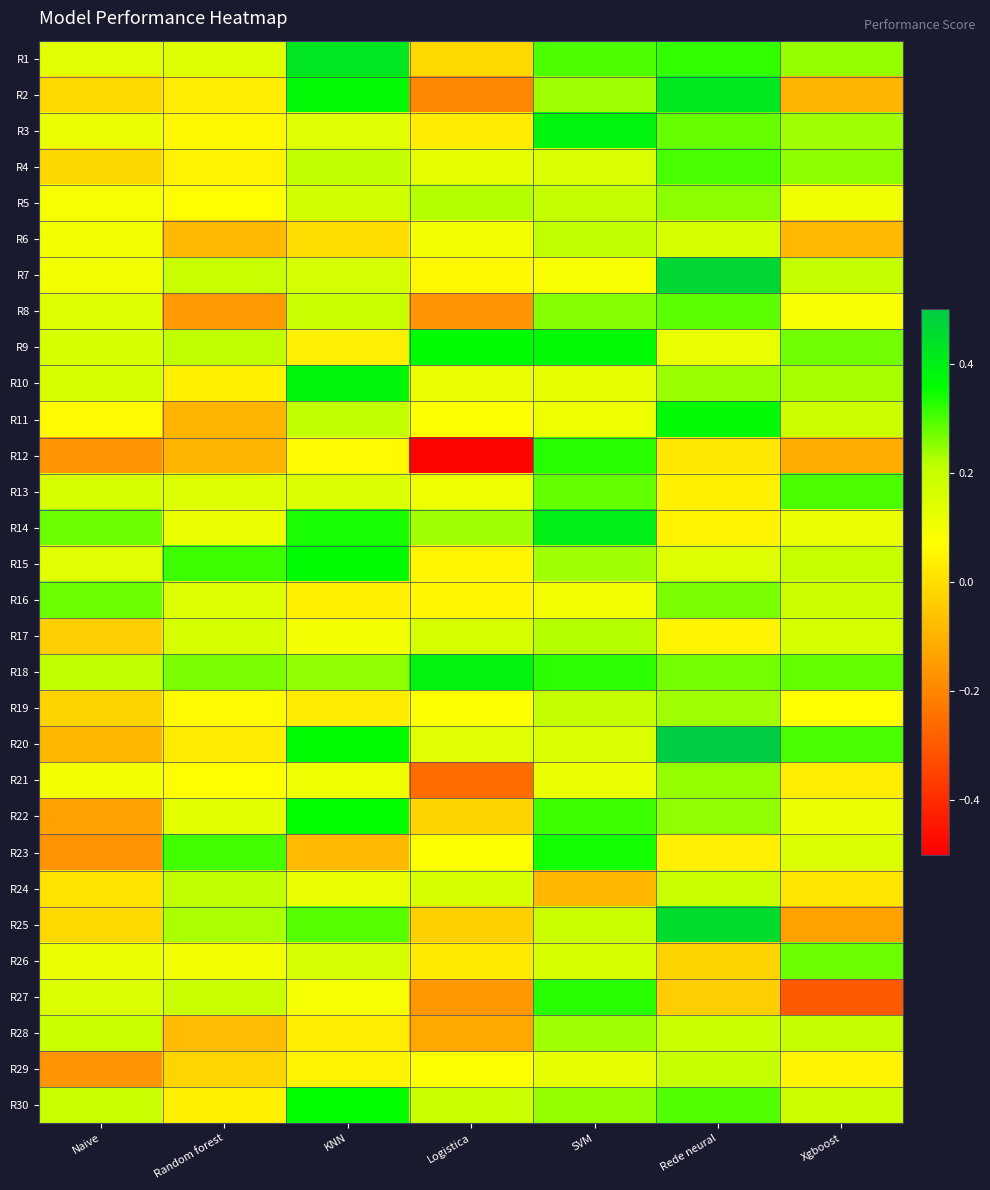

Reading left to right, what are all the values shown in this chart?

R1: Naive=0.1	Random forest=0.1	KNN=0.4	Logistica=-0.0	SVM=0.3	Rede neural=0.3	Xgboost=0.2
R2: Naive=-0.0	Random forest=0.0	KNN=0.4	Logistica=-0.2	SVM=0.2	Rede neural=0.4	Xgboost=-0.1
R3: Naive=0.1	Random forest=0.1	KNN=0.1	Logistica=0.0	SVM=0.4	Rede neural=0.3	Xgboost=0.2
R4: Naive=-0.0	Random forest=0.0	KNN=0.2	Logistica=0.1	SVM=0.1	Rede neural=0.3	Xgboost=0.3
R5: Naive=0.1	Random forest=0.1	KNN=0.2	Logistica=0.2	SVM=0.2	Rede neural=0.3	Xgboost=0.1
R6: Naive=0.1	Random forest=-0.1	KNN=-0.0	Logistica=0.1	SVM=0.2	Rede neural=0.2	Xgboost=-0.1
R7: Naive=0.1	Random forest=0.2	KNN=0.2	Logistica=0.1	SVM=0.1	Rede neural=0.5	Xgboost=0.2
R8: Naive=0.1	Random forest=-0.1	KNN=0.2	Logistica=-0.2	SVM=0.3	Rede neural=0.3	Xgboost=0.1
R9: Naive=0.2	Random forest=0.2	KNN=0.0	Logistica=0.4	SVM=0.4	Rede neural=0.1	Xgboost=0.3
R10: Naive=0.2	Random forest=0.0	KNN=0.4	Logistica=0.1	SVM=0.1	Rede neural=0.2	Xgboost=0.2
R11: Naive=0.1	Random forest=-0.1	KNN=0.2	Logistica=0.1	SVM=0.1	Rede neural=0.4	Xgboost=0.2
R12: Naive=-0.2	Random forest=-0.1	KNN=0.1	Logistica=-0.5	SVM=0.3	Rede neural=0.0	Xgboost=-0.1
R13: Naive=0.2	Random forest=0.1	KNN=0.2	Logistica=0.1	SVM=0.3	Rede neural=0.0	Xgboost=0.3
R14: Naive=0.3	Random forest=0.1	KNN=0.3	Logistica=0.2	SVM=0.4	Rede neural=0.0	Xgboost=0.1
R15: Naive=0.1	Random forest=0.3	KNN=0.4	Logistica=0.1	SVM=0.2	Rede neural=0.1	Xgboost=0.2
R16: Naive=0.3	Random forest=0.1	KNN=0.0	Logistica=0.1	SVM=0.1	Rede neural=0.3	Xgboost=0.2
R17: Naive=-0.0	Random forest=0.2	KNN=0.1	Logistica=0.2	SVM=0.2	Rede neural=0.1	Xgboost=0.2
R18: Naive=0.2	Random forest=0.3	KNN=0.2	Logistica=0.4	SVM=0.3	Rede neural=0.3	Xgboost=0.3
R19: Naive=-0.0	Random forest=0.1	KNN=0.0	Logistica=0.1	SVM=0.2	Rede neural=0.2	Xgboost=0.1
R20: Naive=-0.1	Random forest=0.0	KNN=0.4	Logistica=0.1	SVM=0.2	Rede neural=0.5	Xgboost=0.3
R21: Naive=0.1	Random forest=0.1	KNN=0.1	Logistica=-0.3	SVM=0.1	Rede neural=0.2	Xgboost=0.0
R22: Naive=-0.1	Random forest=0.1	KNN=0.4	Logistica=-0.0	SVM=0.3	Rede neural=0.2	Xgboost=0.1
R23: Naive=-0.2	Random forest=0.3	KNN=-0.1	Logistica=0.1	SVM=0.3	Rede neural=0.0	Xgboost=0.2
R24: Naive=0.0	Random forest=0.2	KNN=0.1	Logistica=0.2	SVM=-0.1	Rede neural=0.2	Xgboost=0.0
R25: Naive=-0.0	Random forest=0.2	KNN=0.3	Logistica=-0.0	SVM=0.2	Rede neural=0.5	Xgboost=-0.1
R26: Naive=0.1	Random forest=0.1	KNN=0.2	Logistica=0.0	SVM=0.2	Rede neural=-0.0	Xgboost=0.3
R27: Naive=0.2	Random forest=0.2	KNN=0.1	Logistica=-0.2	SVM=0.3	Rede neural=-0.0	Xgboost=-0.3
R28: Naive=0.2	Random forest=-0.1	KNN=0.0	Logistica=-0.1	SVM=0.2	Rede neural=0.2	Xgboost=0.2
R29: Naive=-0.2	Random forest=-0.0	KNN=0.0	Logistica=0.1	SVM=0.1	Rede neural=0.2	Xgboost=0.0
R30: Naive=0.2	Random forest=0.0	KNN=0.4	Logistica=0.2	SVM=0.2	Rede neural=0.3	Xgboost=0.2